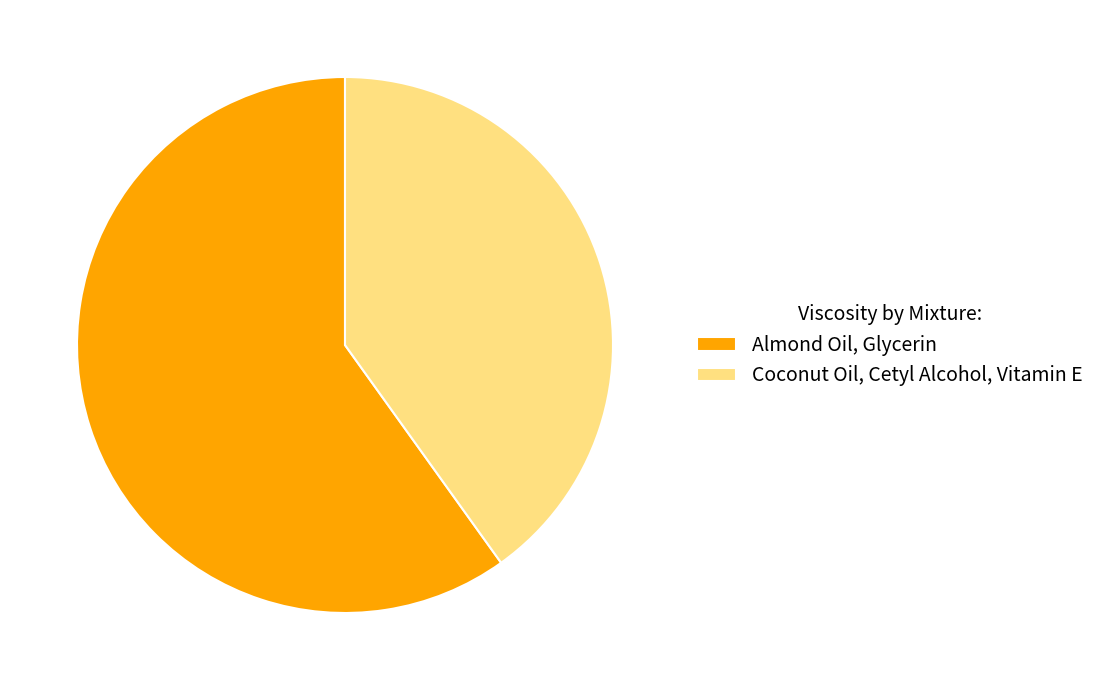

Does Almond Oil, Glycerin account for over 50% of the chart?

Yes